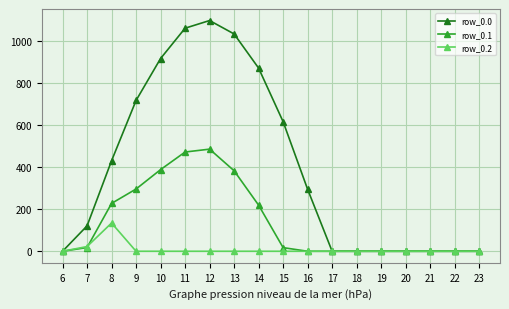

At how many categories does at least one series exceed 825?

5